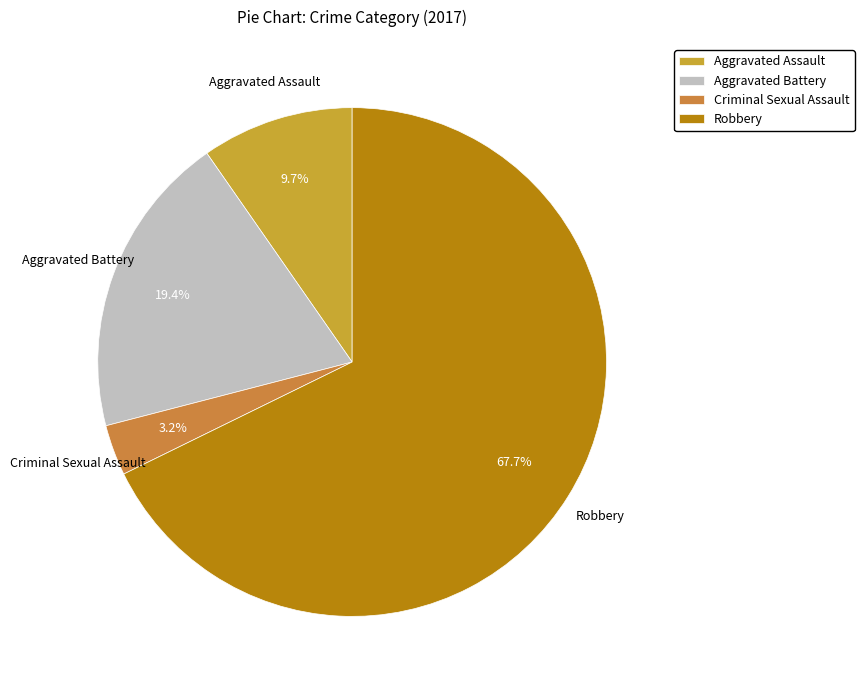

What is the majority slice?

Robbery